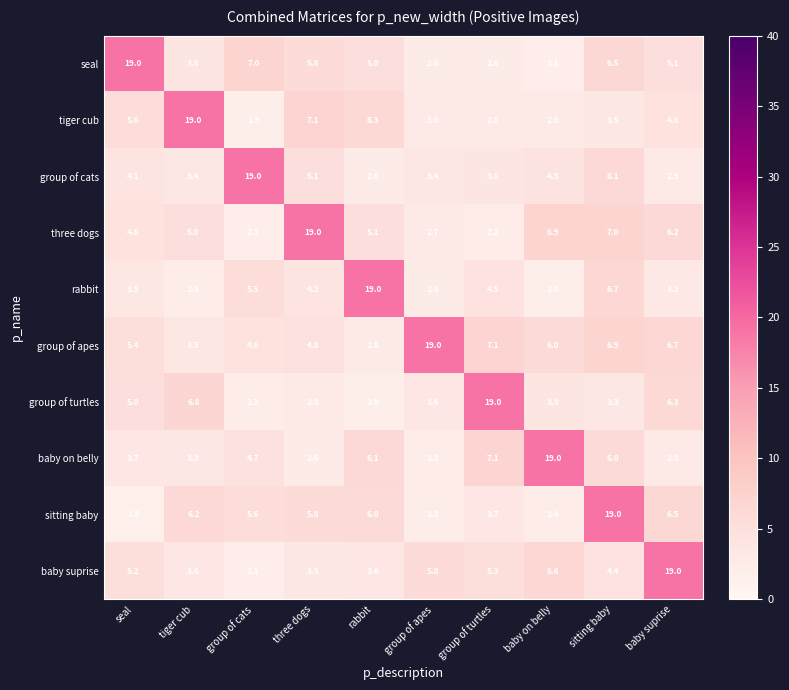

The group of cats series shows 1.1 at baby suprise. True or false?

False